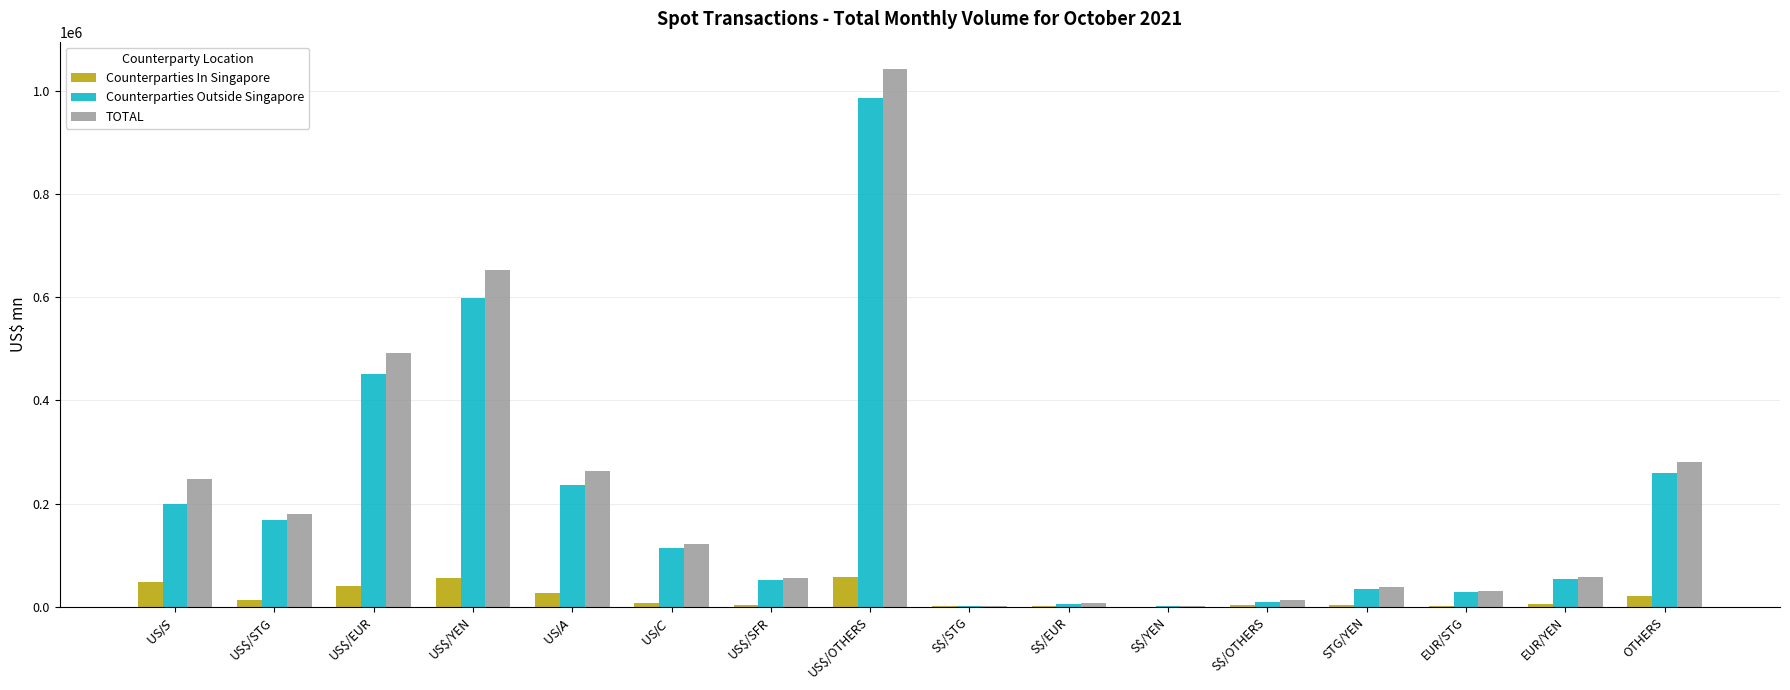

Which series changed the most between US$/OTHERS and EUR/YEN?

TOTAL